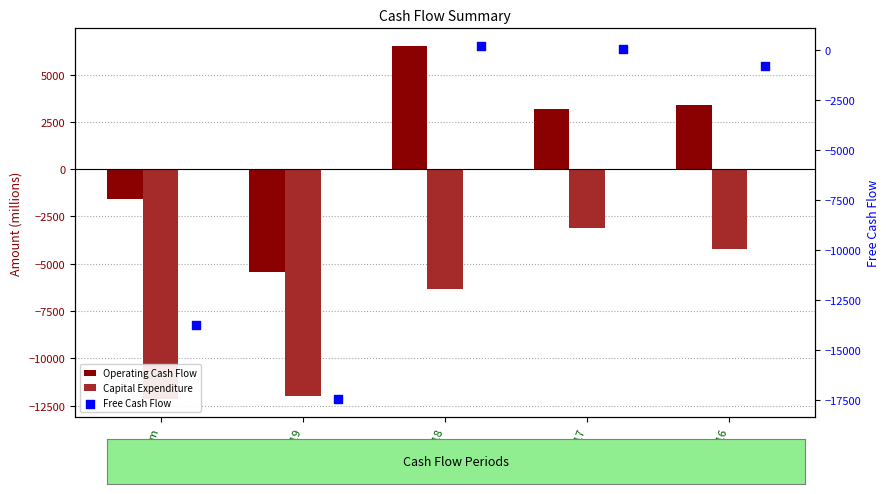

What are all the series names shown in the legend?

Operating Cash Flow, Capital Expenditure, Free Cash Flow